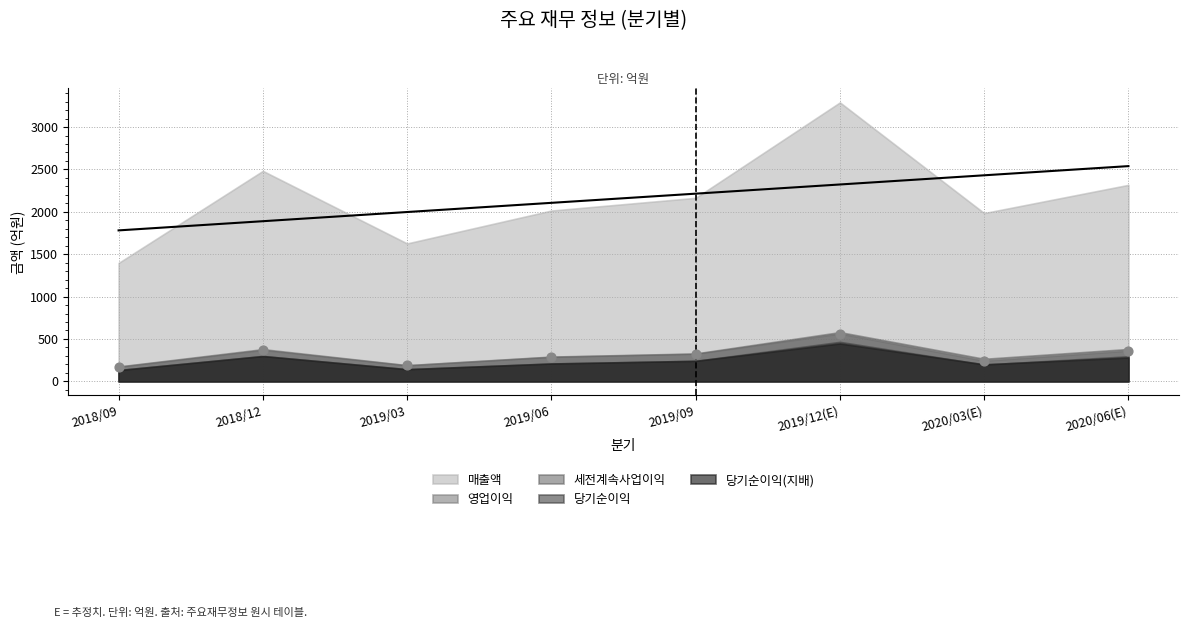

What is the total value across all series at 2019/03?

2294